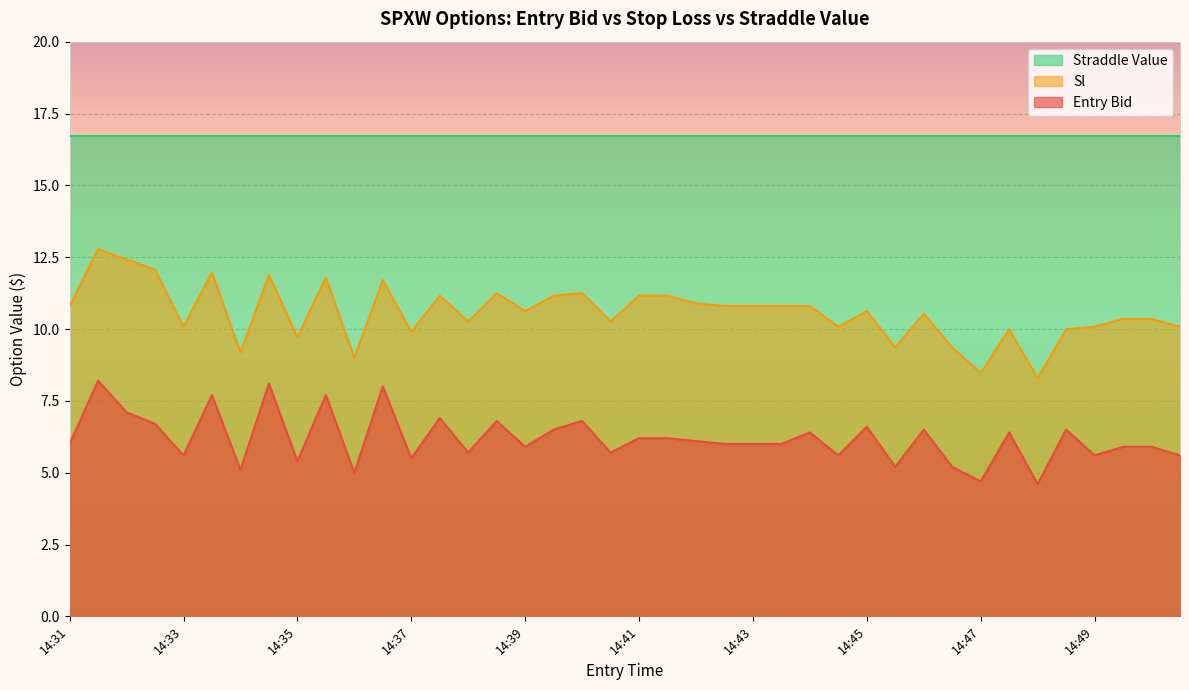

True or false: sl and entry_bid intersect in this chart.

False